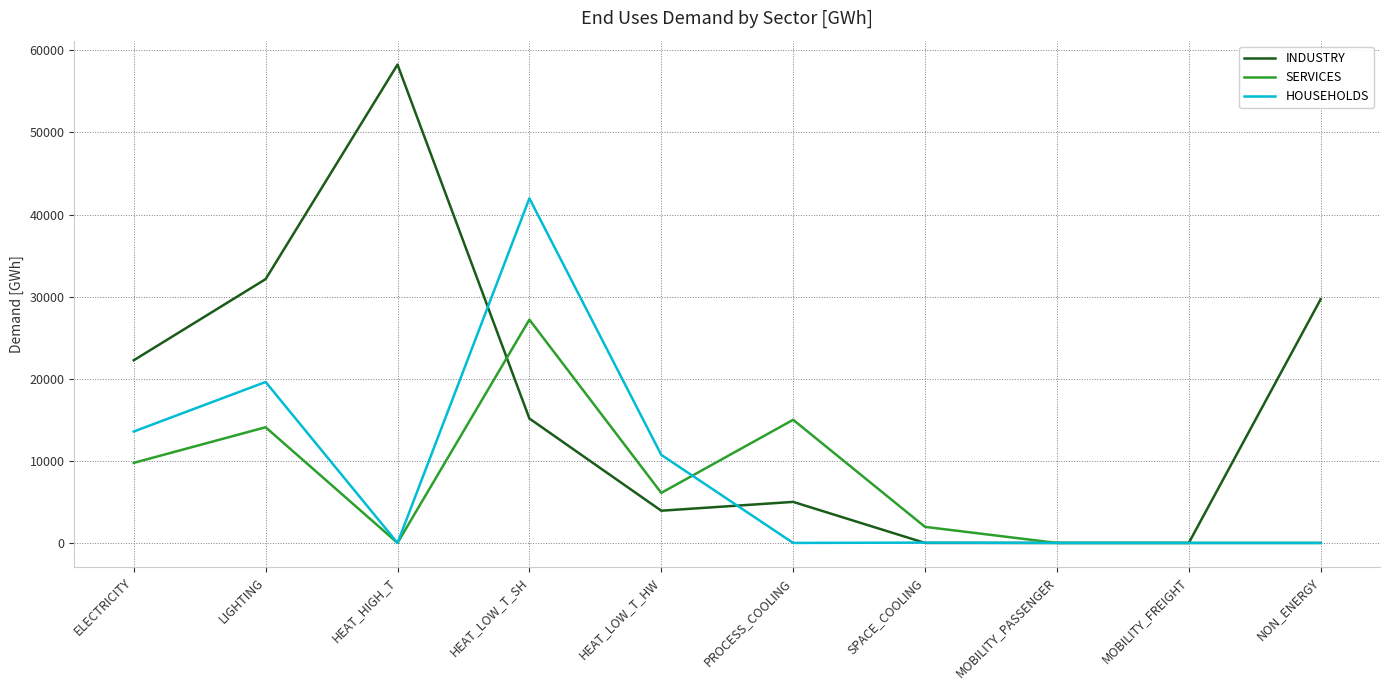

Which series has the largest total across all categories?

INDUSTRY